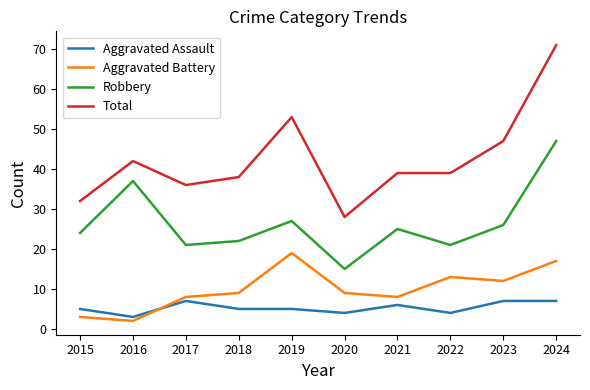

Reading right to left, what are all the values shown in this chart?

Aggravated Assault: 2024=7	2023=7	2022=4	2021=6	2020=4	2019=5	2018=5	2017=7	2016=3	2015=5
Aggravated Battery: 2024=17	2023=12	2022=13	2021=8	2020=9	2019=19	2018=9	2017=8	2016=2	2015=3
Robbery: 2024=47	2023=26	2022=21	2021=25	2020=15	2019=27	2018=22	2017=21	2016=37	2015=24
Total: 2024=71	2023=47	2022=39	2021=39	2020=28	2019=53	2018=38	2017=36	2016=42	2015=32